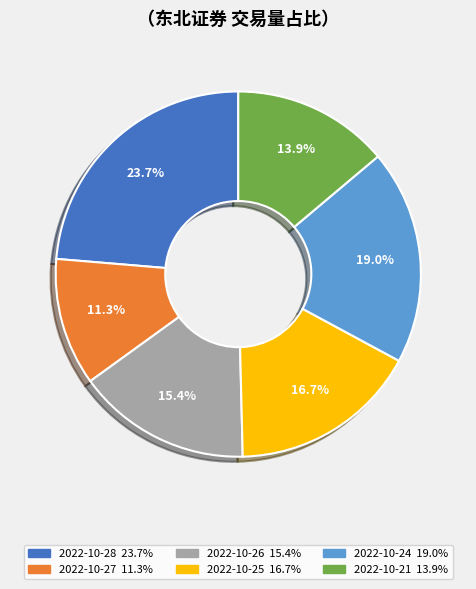

Count the number of slices in the pie.

6